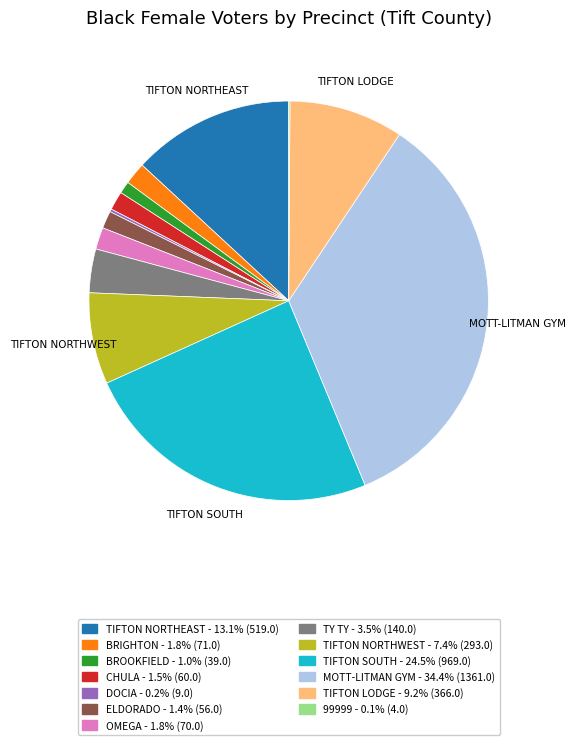

Is there a majority slice in this chart?

No